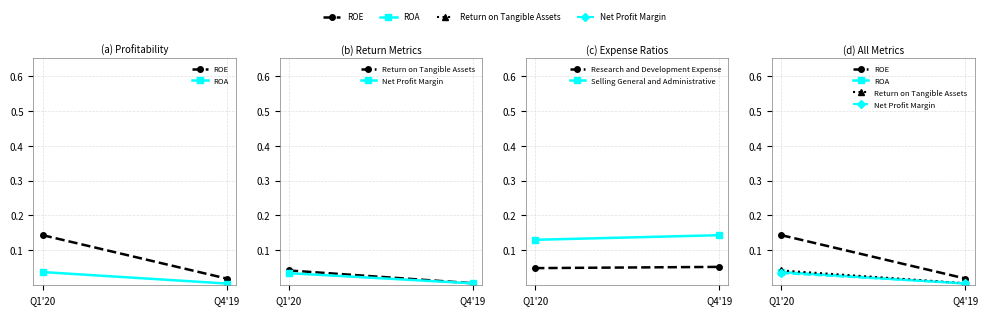

What is the sum of the Selling General and Administrative values at Q1'20 and Q4'19?

0.3